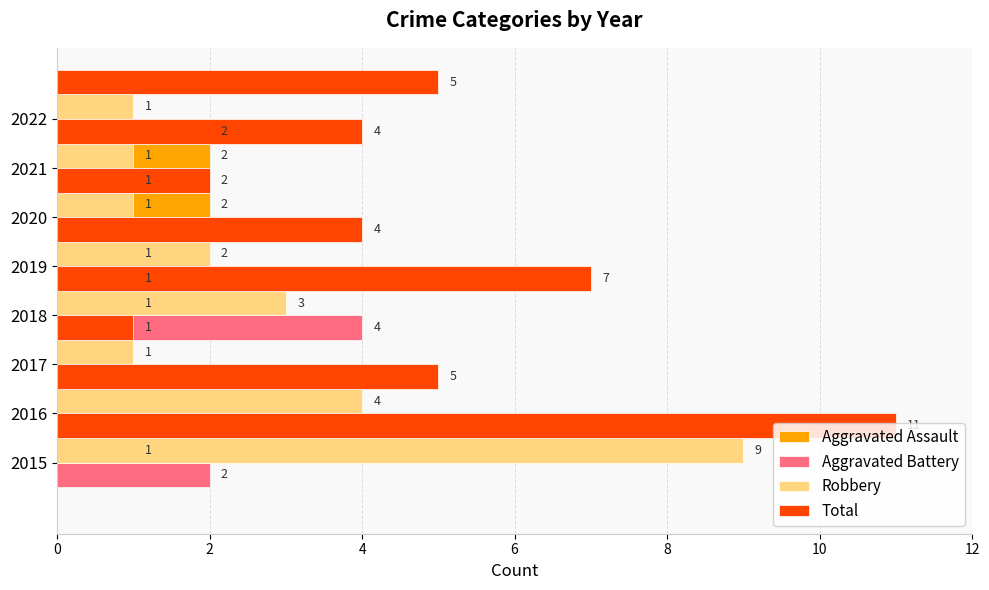

Are the bars grouped side by side (vs. stacked)?

Yes